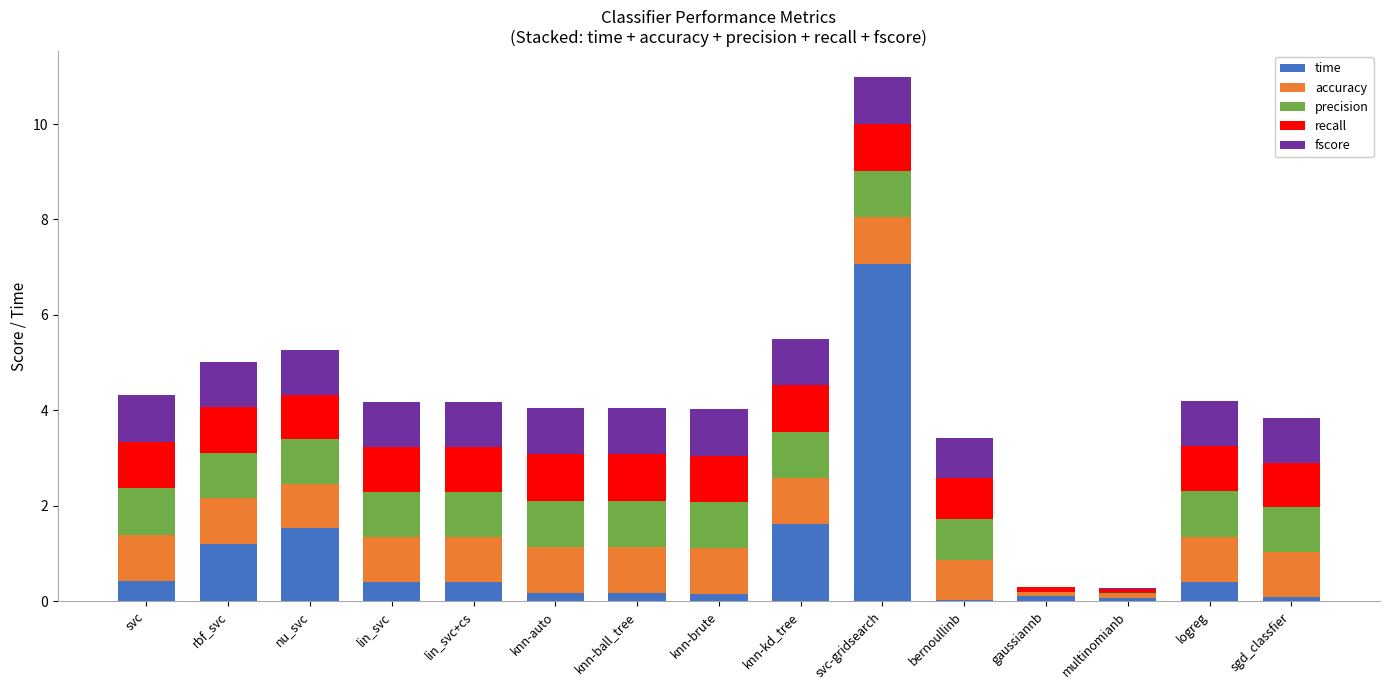

At which category is the sum across all series the highest?

svc-gridsearch